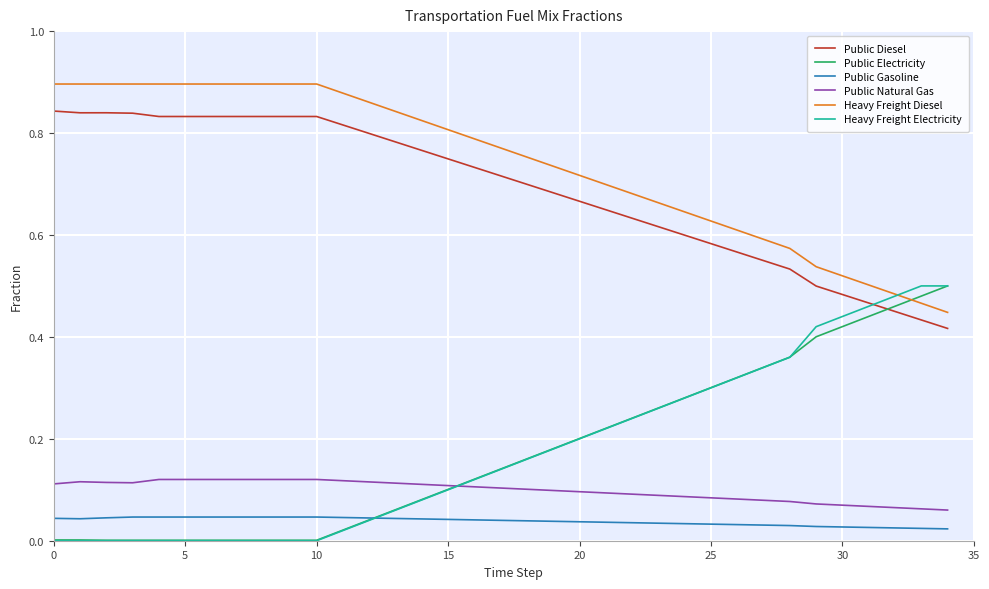

Which series ends up on top after the final intersection of Public Electricity and Public Diesel?

Public Electricity